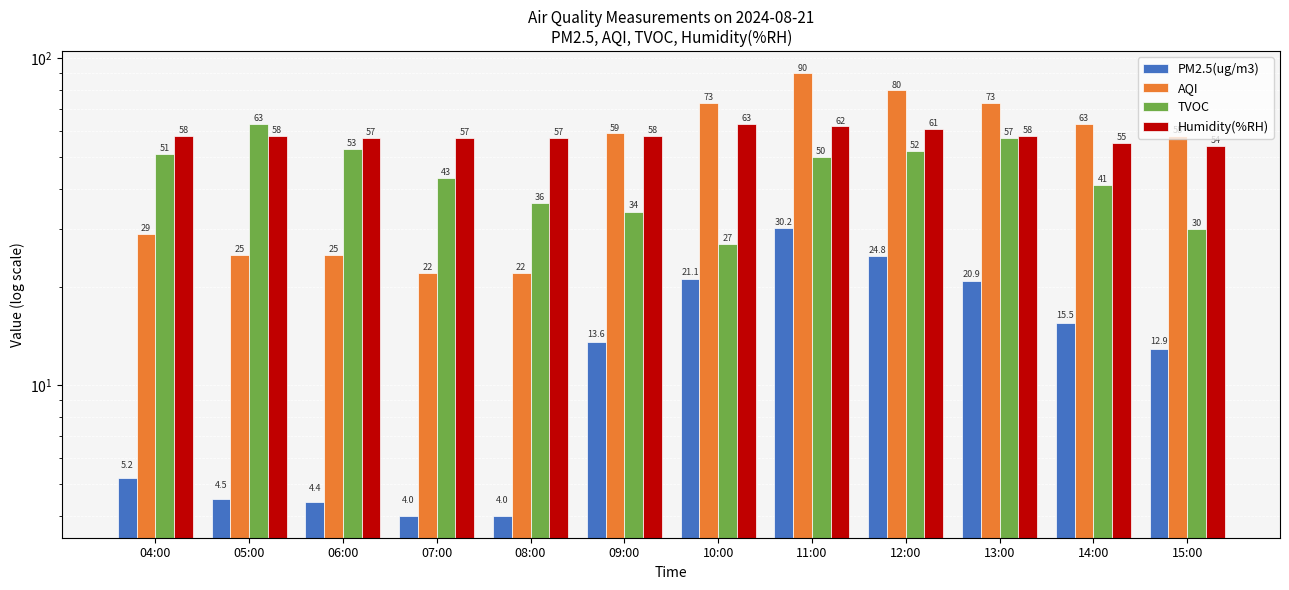

Is it true that AQI equals 13.5 at 08:00?

False